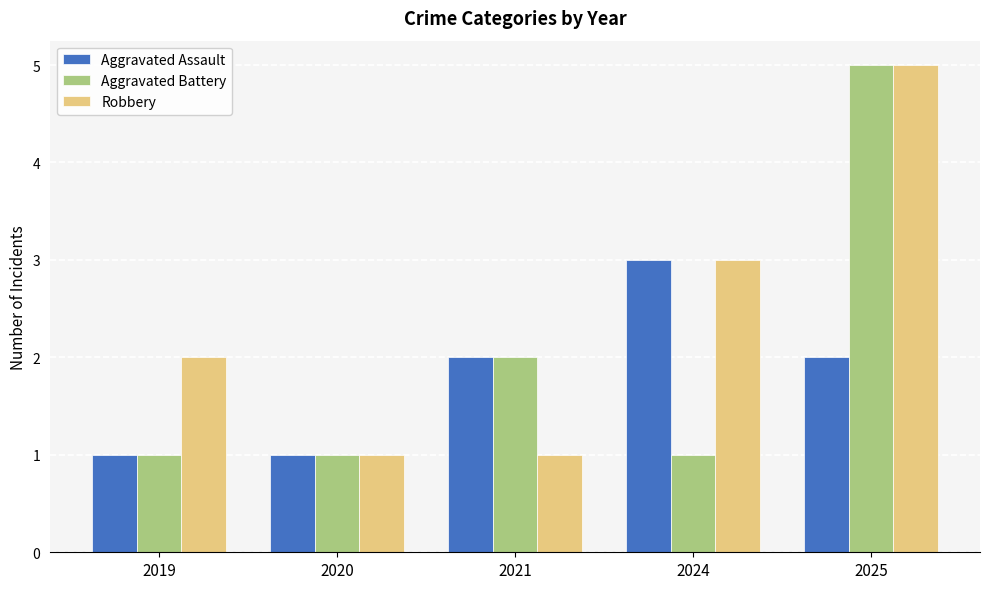

Reading left to right, what are all the values shown in this chart?

Aggravated Assault: 2019=1	2020=1	2021=2	2024=3	2025=2
Aggravated Battery: 2019=1	2020=1	2021=2	2024=1	2025=5
Robbery: 2019=2	2020=1	2021=1	2024=3	2025=5